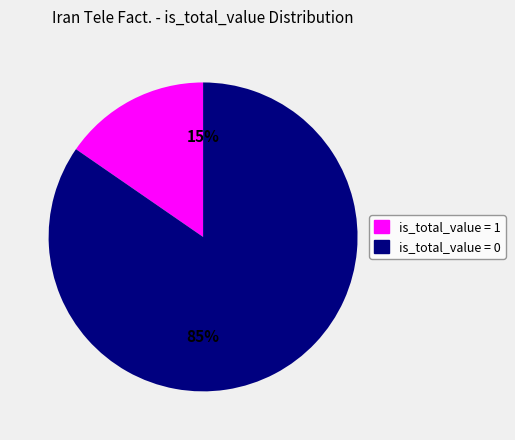

How many slices are in this pie chart?

2